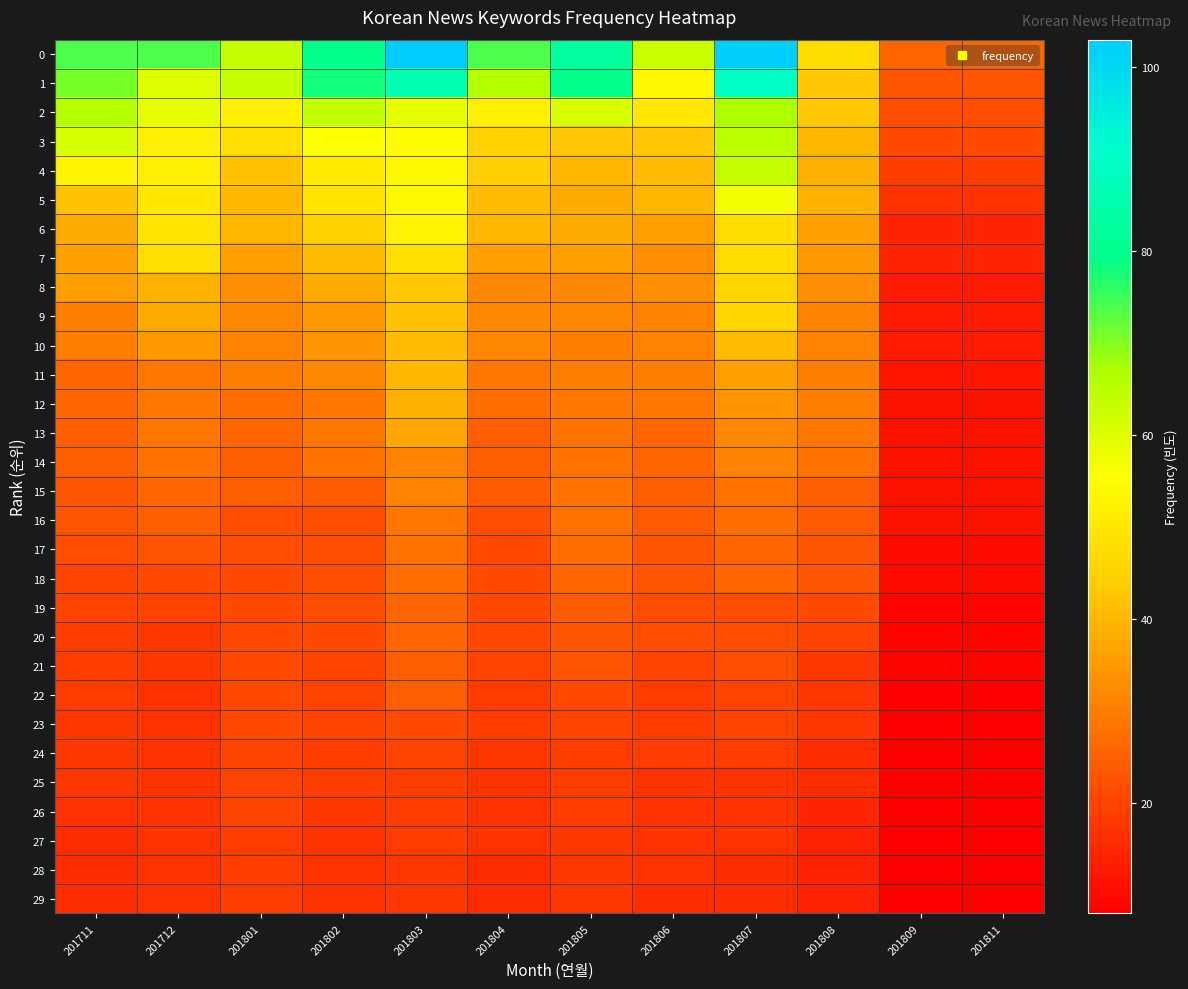

What is the total value across all series at 201809?

375